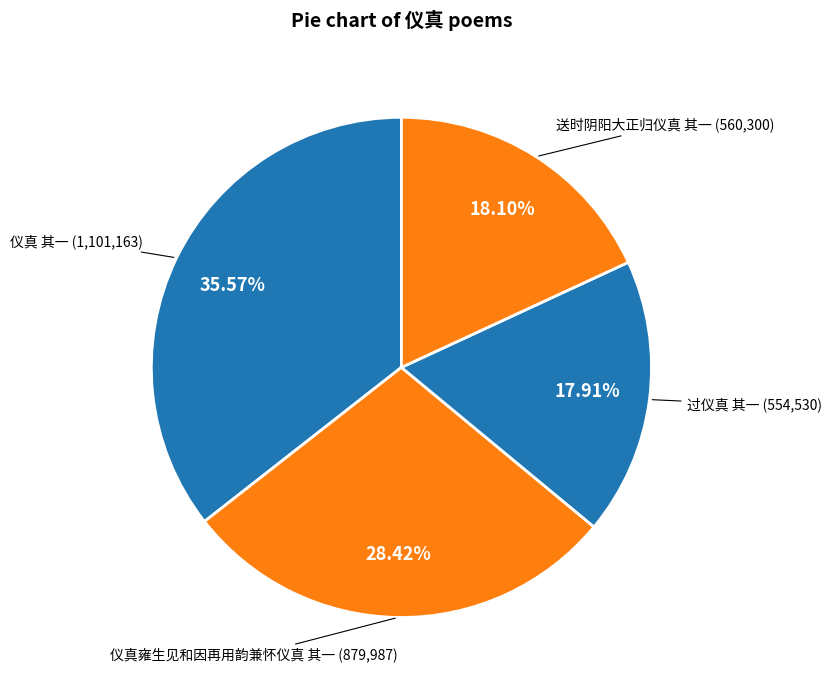

What is the smallest slice in the pie chart?

过仪真 其一